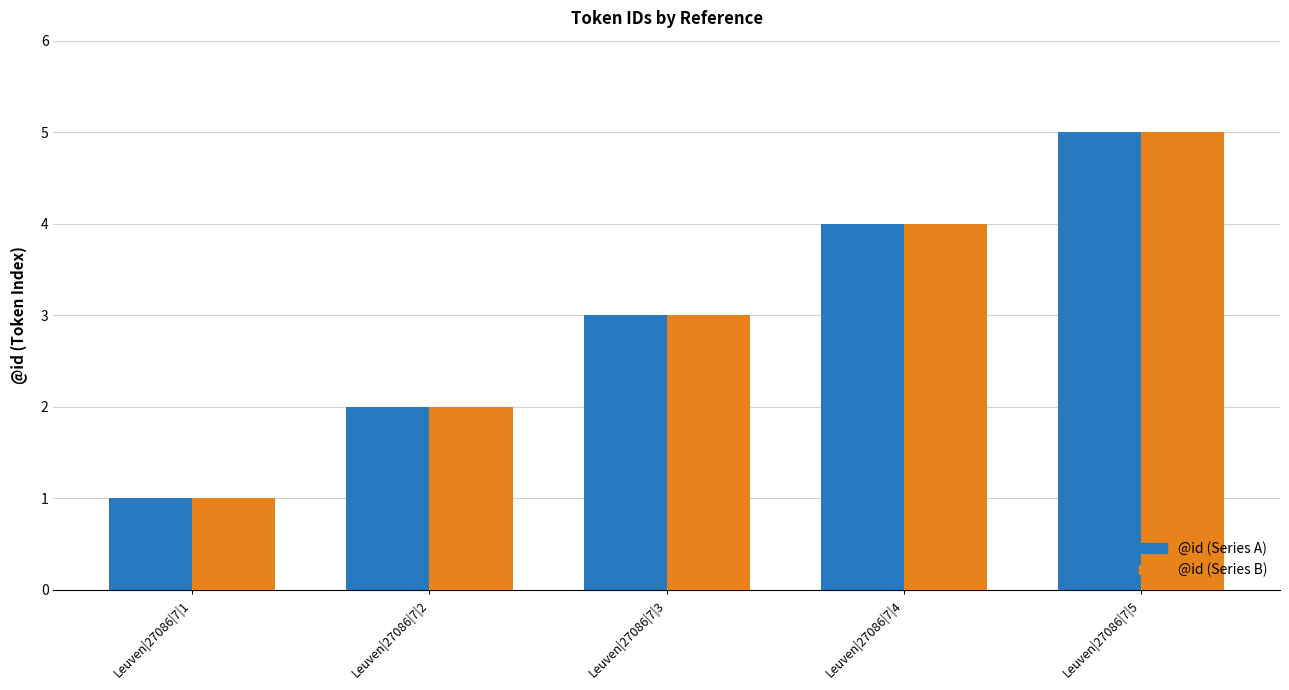

How many data points does each series have?

5